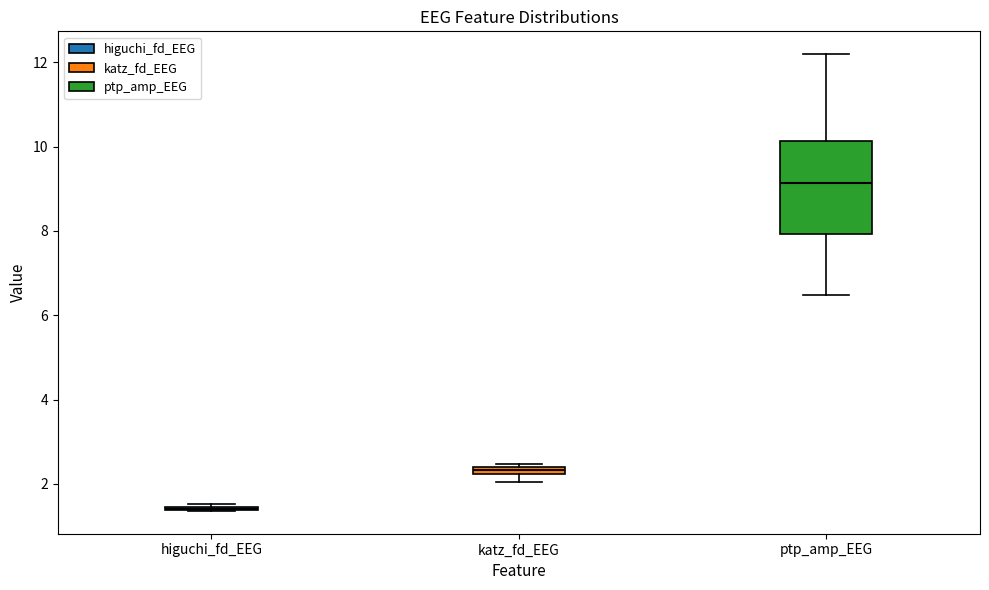

Where is the upper edge of the box for katz_fd_EEG on the y-axis? The values are not printed on the chart, so give them approximately, as read against the axis.

2.4